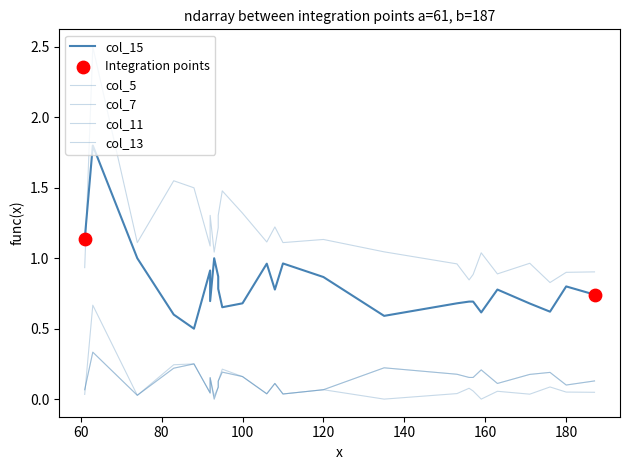

Which series contains the lowest Y value?

col_5